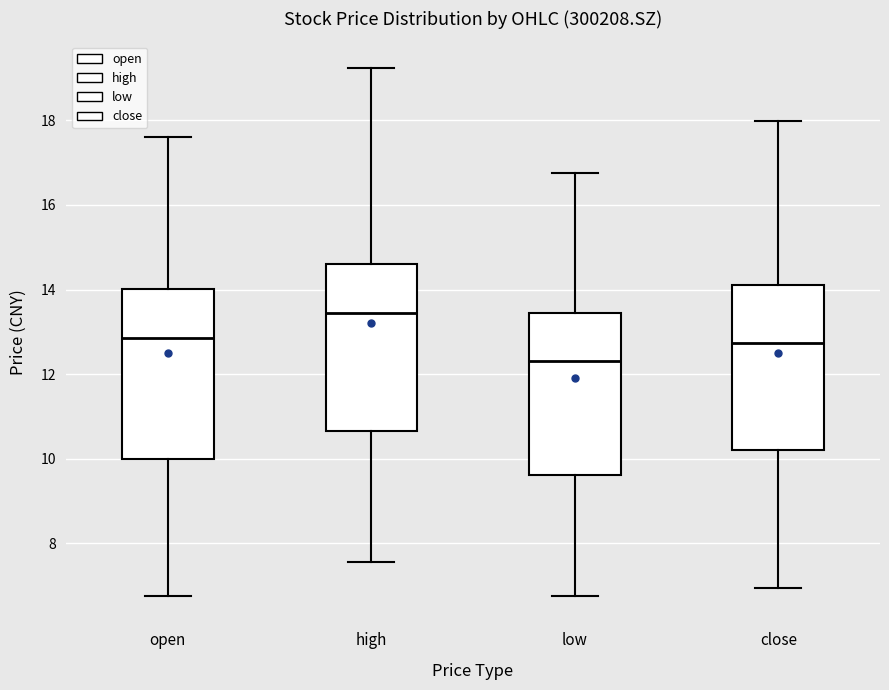

Reading left to right, read every box against the y-axis: the position of its median line, the range the box covers, and the ends of its whiskers. The values are not printed on the chart, so give them approximately, as read against the axis.

open: median 12.8, box 10.0 to 14.0, whiskers 6.8 to 17.6
high: median 13.4, box 10.6 to 14.6, whiskers 7.6 to 19.2
low: median 12.4, box 9.6 to 13.4, whiskers 6.8 to 16.8
close: median 12.8, box 10.2 to 14.2, whiskers 7.0 to 18.0